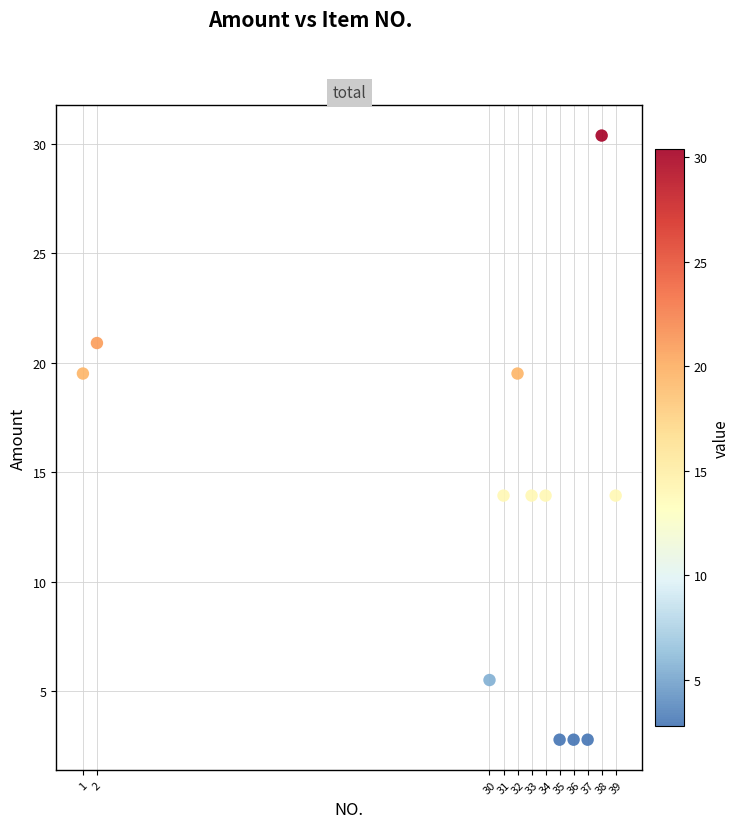

What is the average Y value?

13.3